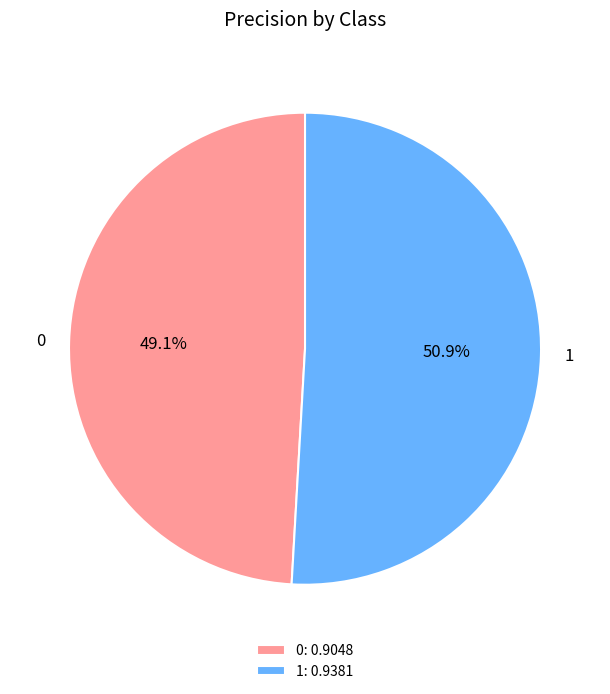

Is 1 the majority of the pie?

Yes